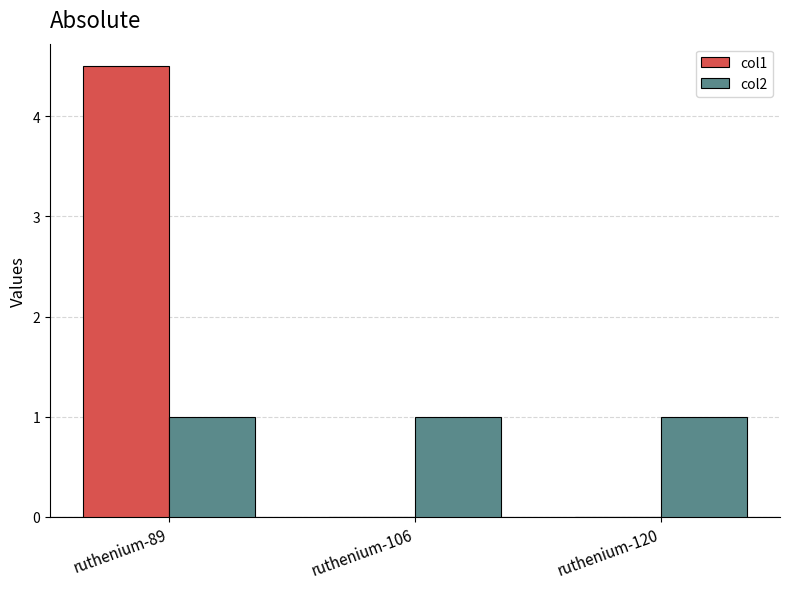

The col2 series shows 1.0 at ruthenium-120. True or false?

True